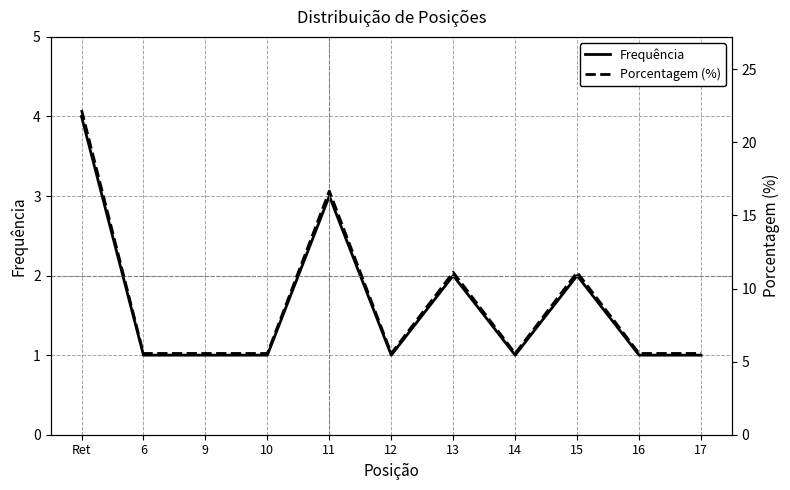

Where is the first local minimum for Frequência?

12